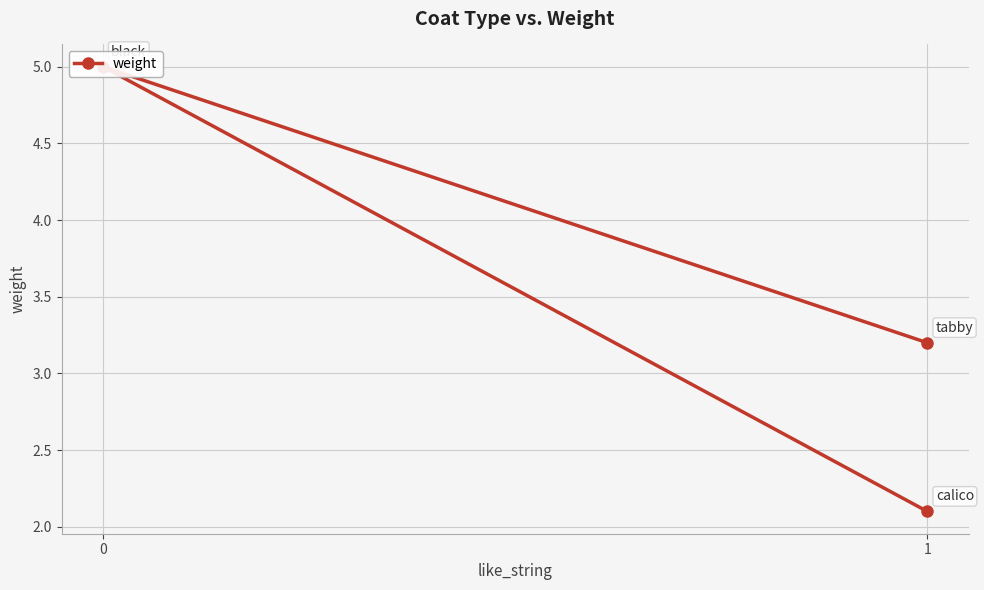

What is the value of the 2nd point from the left?

5.0